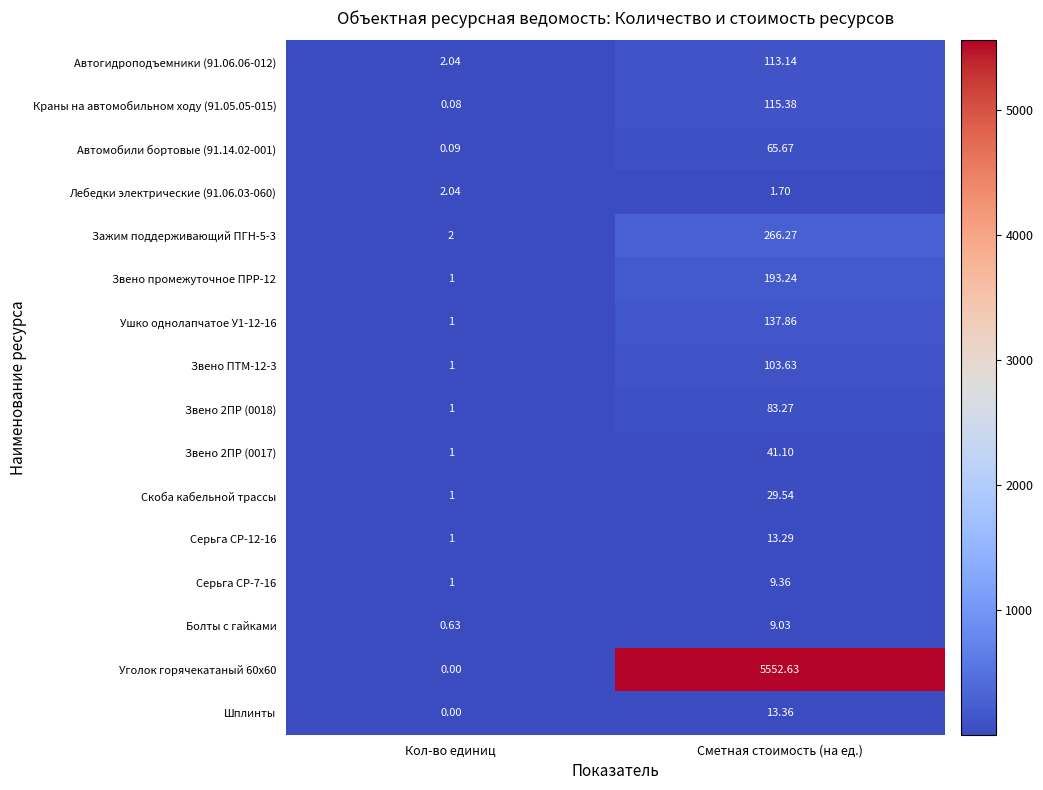

At which category does the chart reach its minimum across all series?

Кол-во единиц